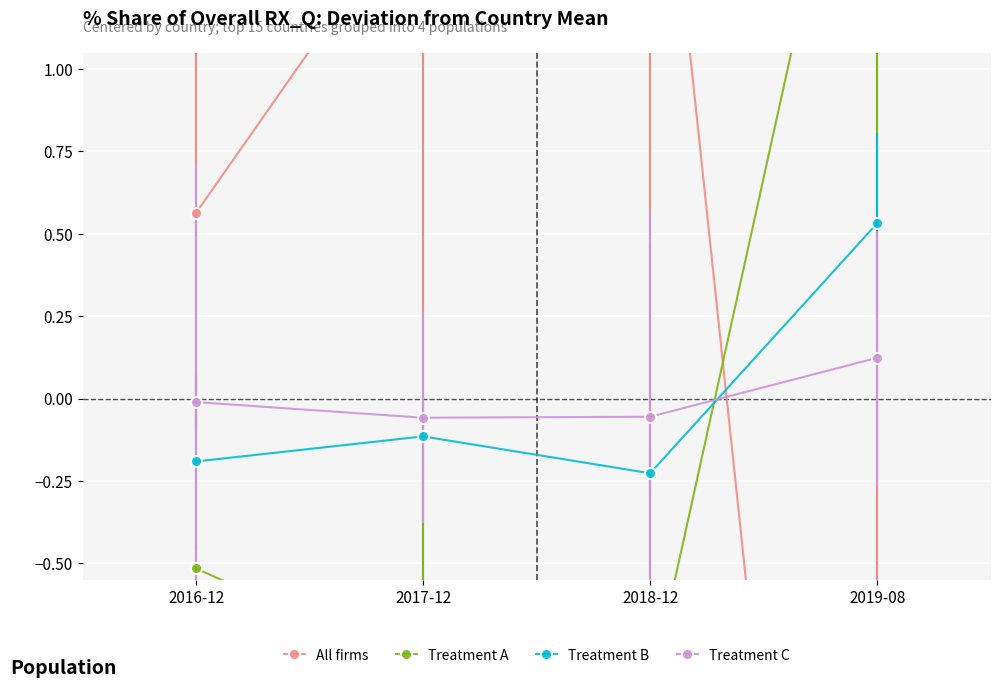

At how many categories does at least one series exceed -2?

4